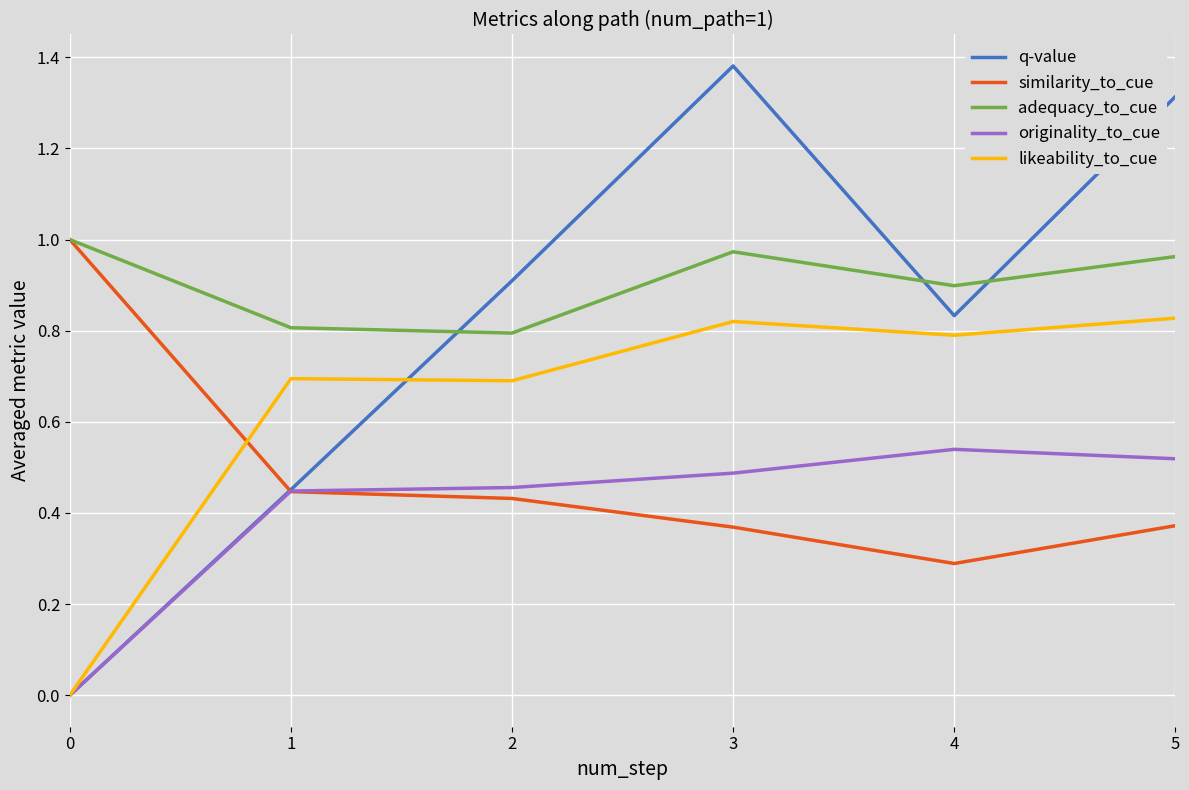

True or false: q-value and adequacy_to_cue cross at least once.

True